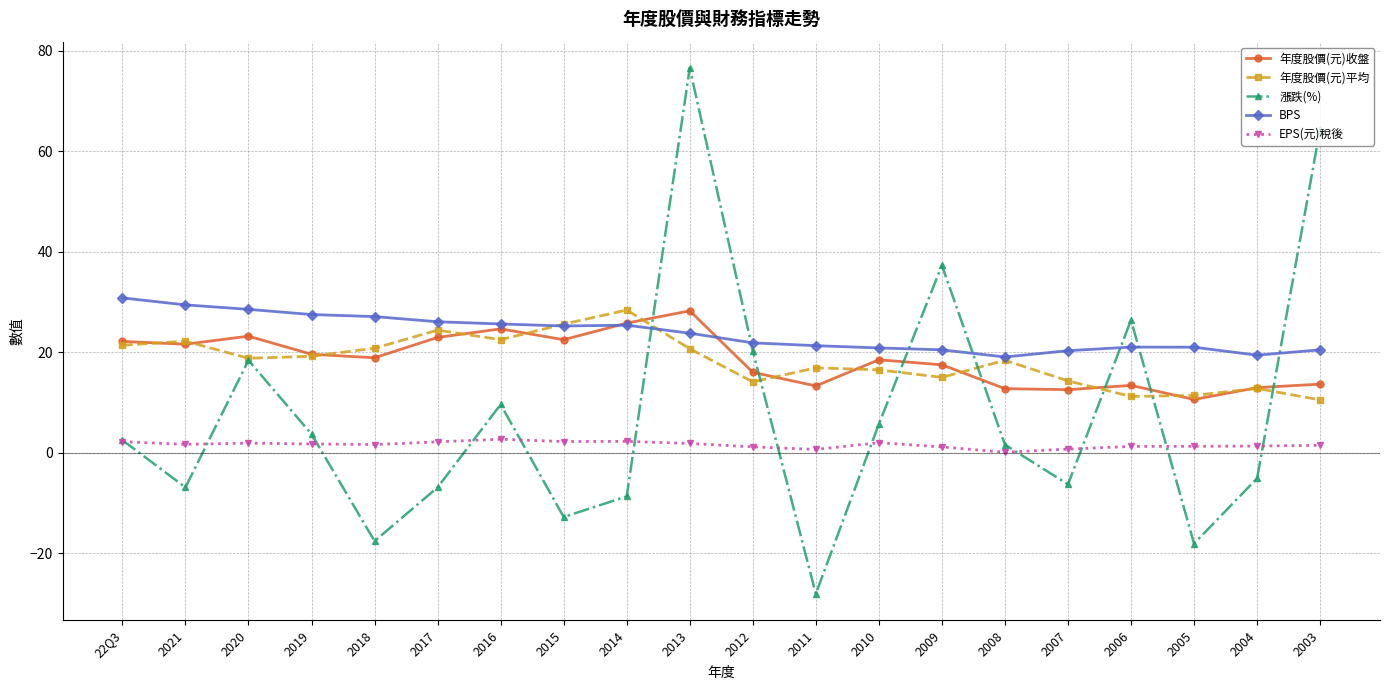

Where is the first local maximum for 漲跌(%)?

2020